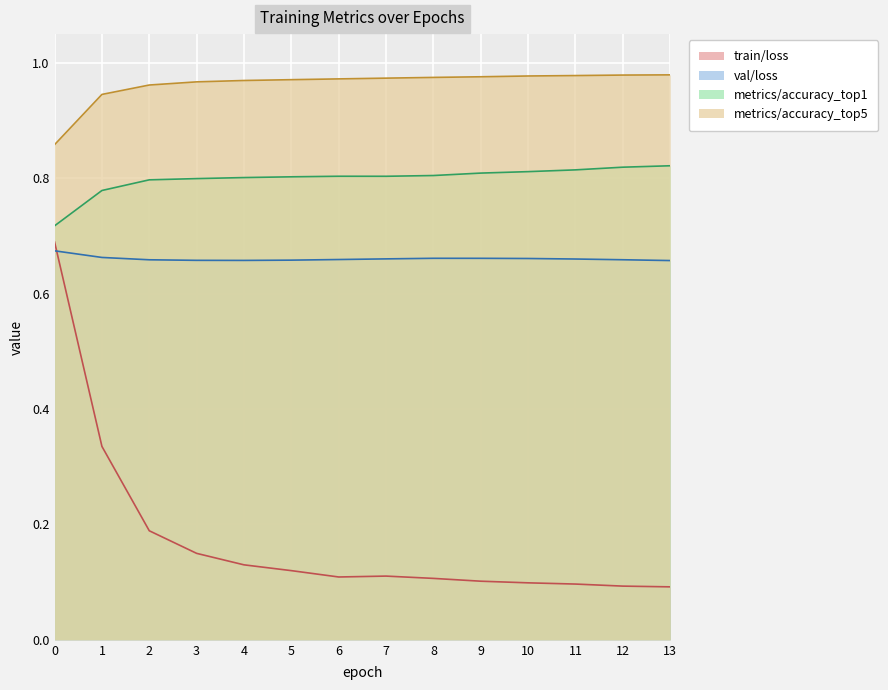

Count the metrics/accuracy_top5 values in the range 0 to 1.

14